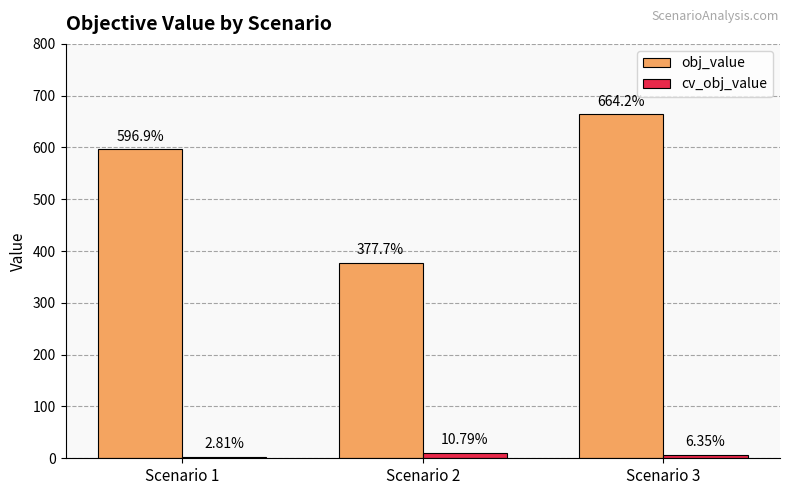

What is the difference between the obj_value values at Scenario 1 and Scenario 3?

67.3